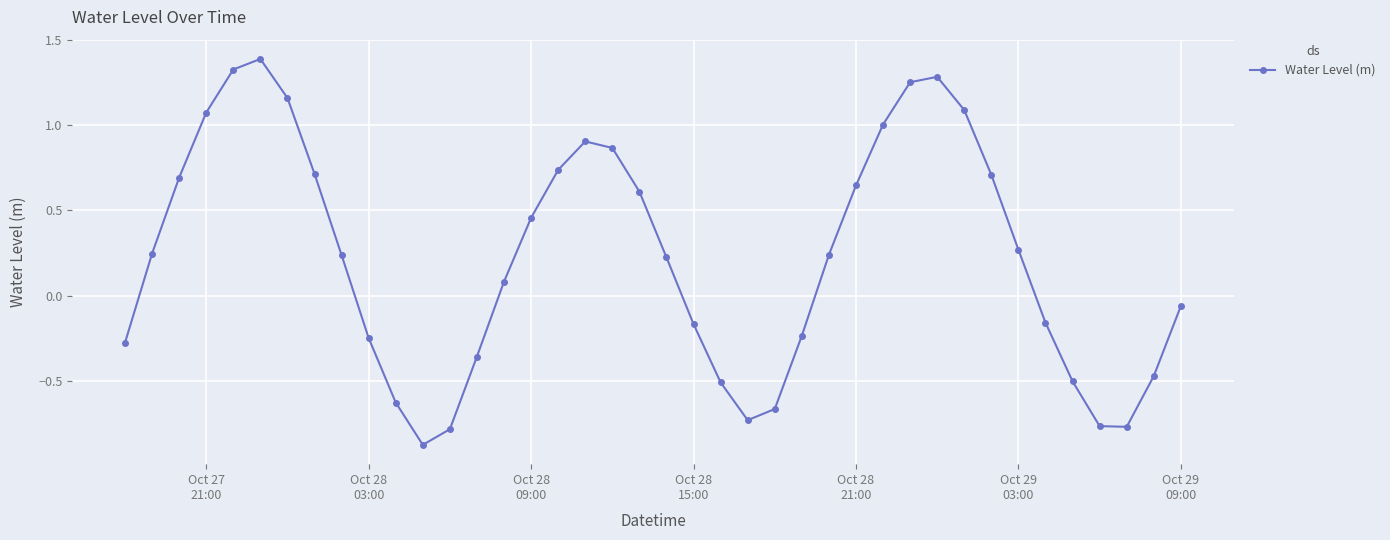

What is the value of the 15th point from the left?

0.1